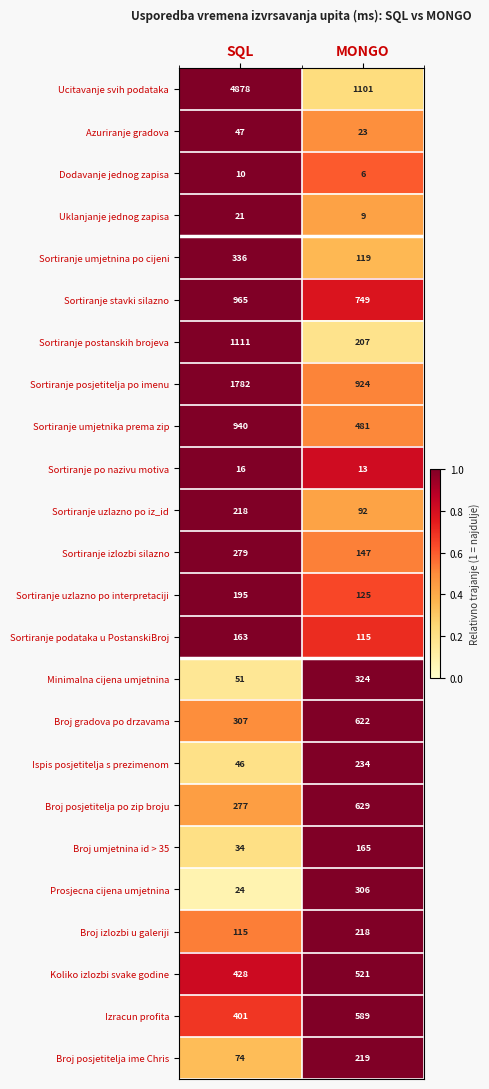

Rank the categories by Sortiranje po nazivu motiva value from lowest to highest.

MONGO, SQL